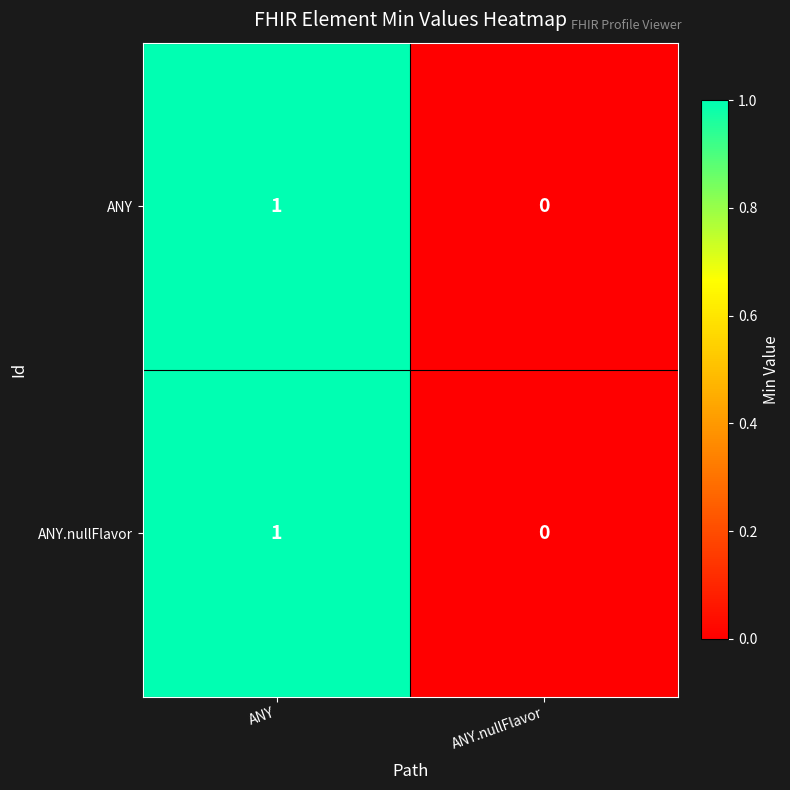

At which category is the sum across all series the highest?

ANY